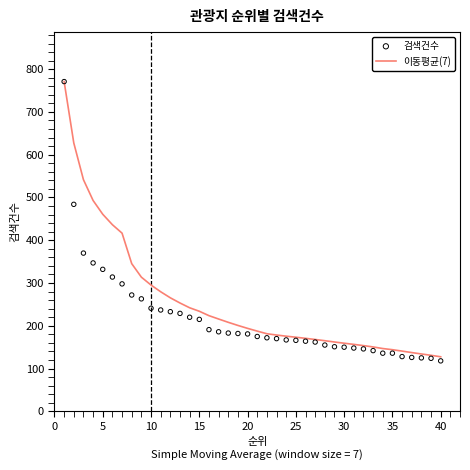

At how many categories does at least one series exceed 255?

12